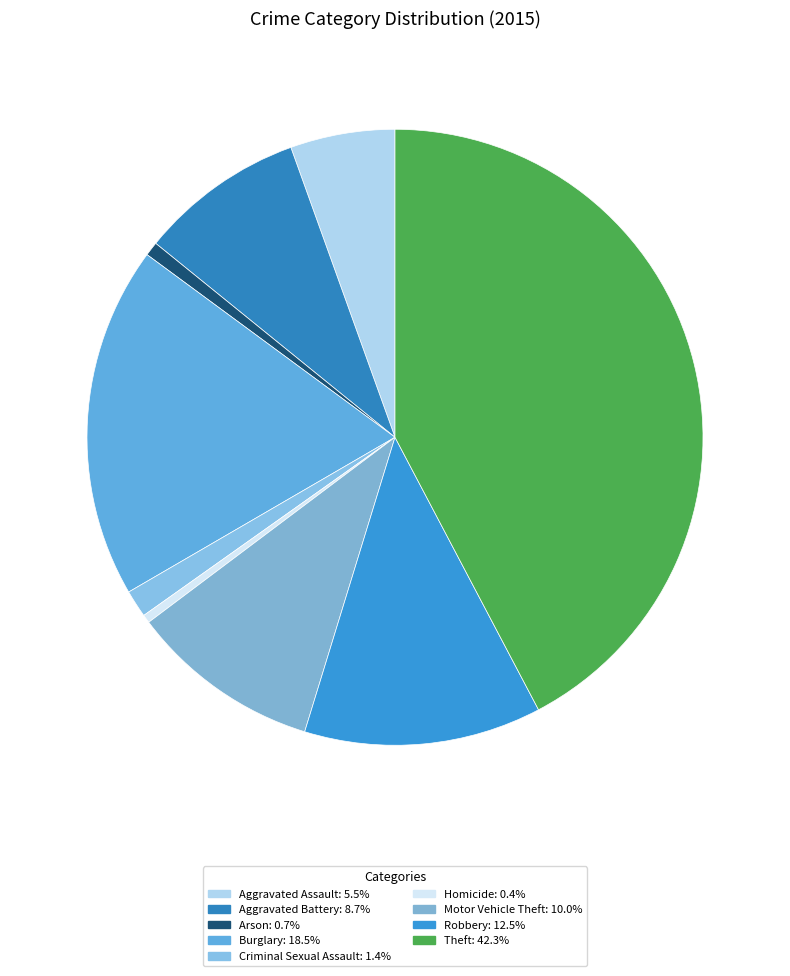

To the nearest percent, what portion does Theft represent?

42%